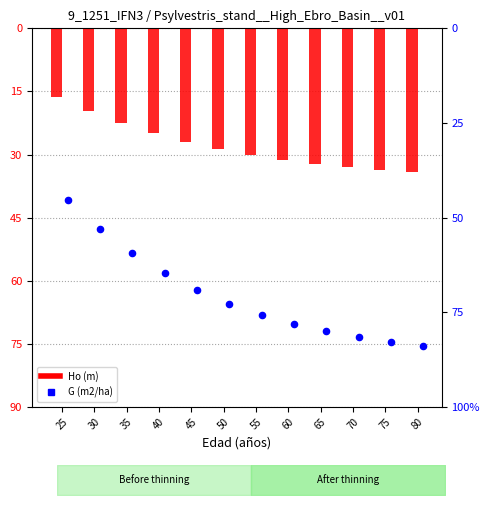

What is the total value across all series at 35?

-81.9